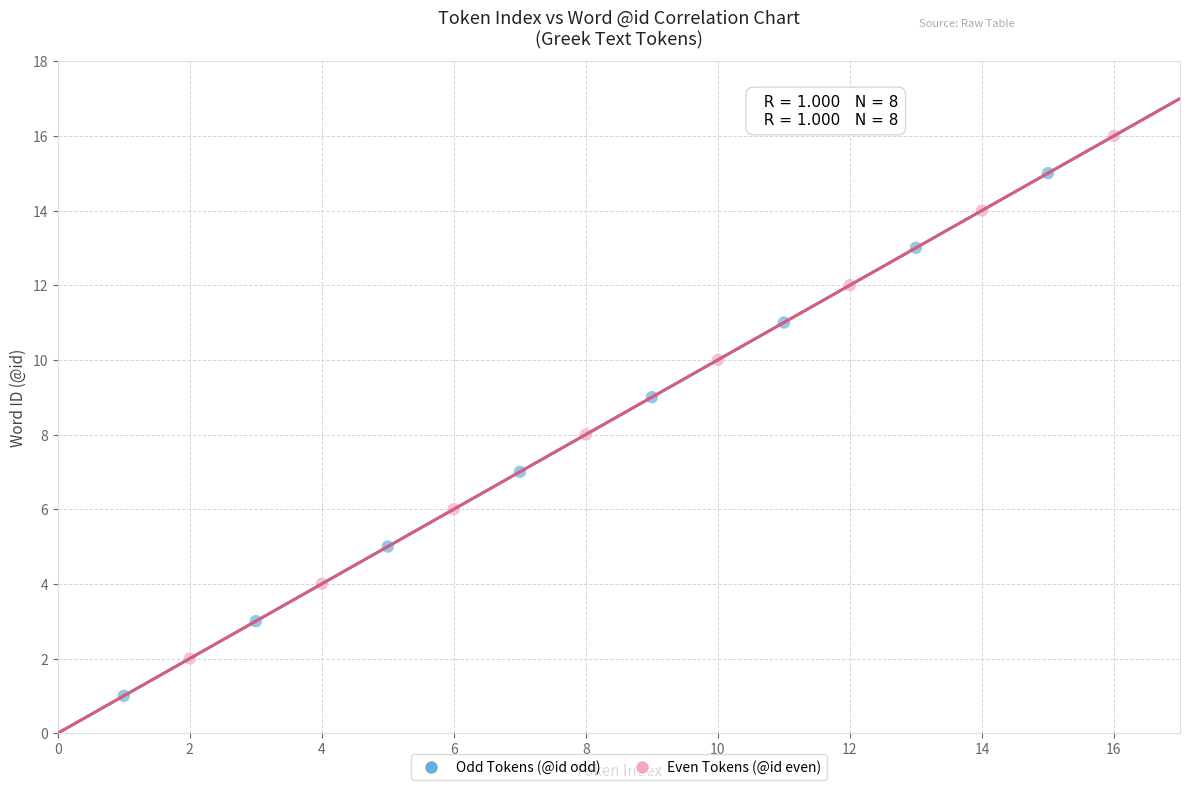

Which series reaches the minimum Y coordinate?

Odd Tokens (@id odd)